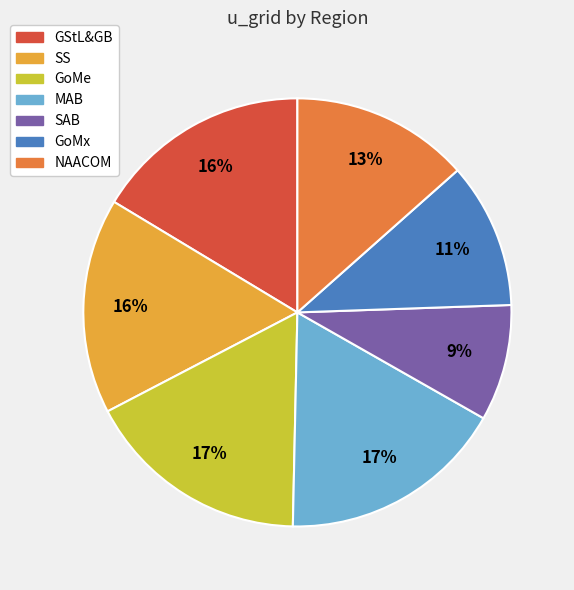

True or false: SS accounts for 16% of the total.

True